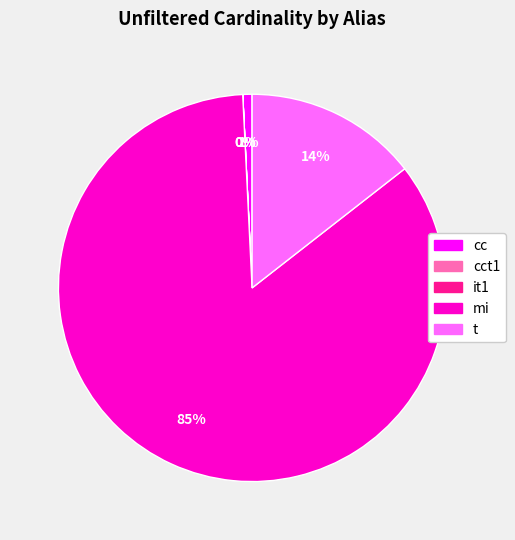

To the nearest percent, what is the difference between the largest and smallest slice percentages?

85%